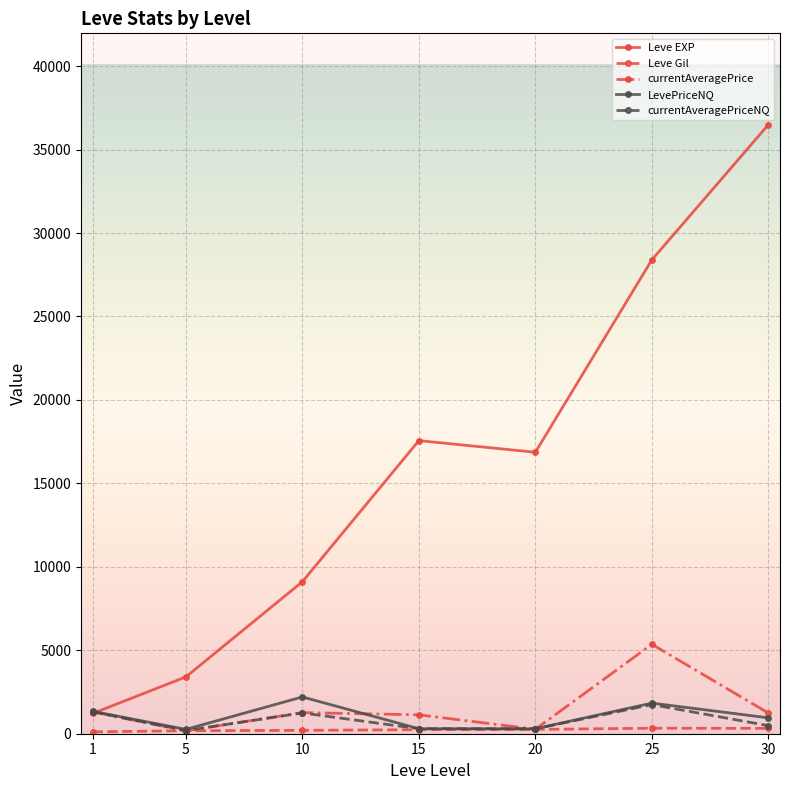

Which series has the largest total across all categories?

Leve EXP